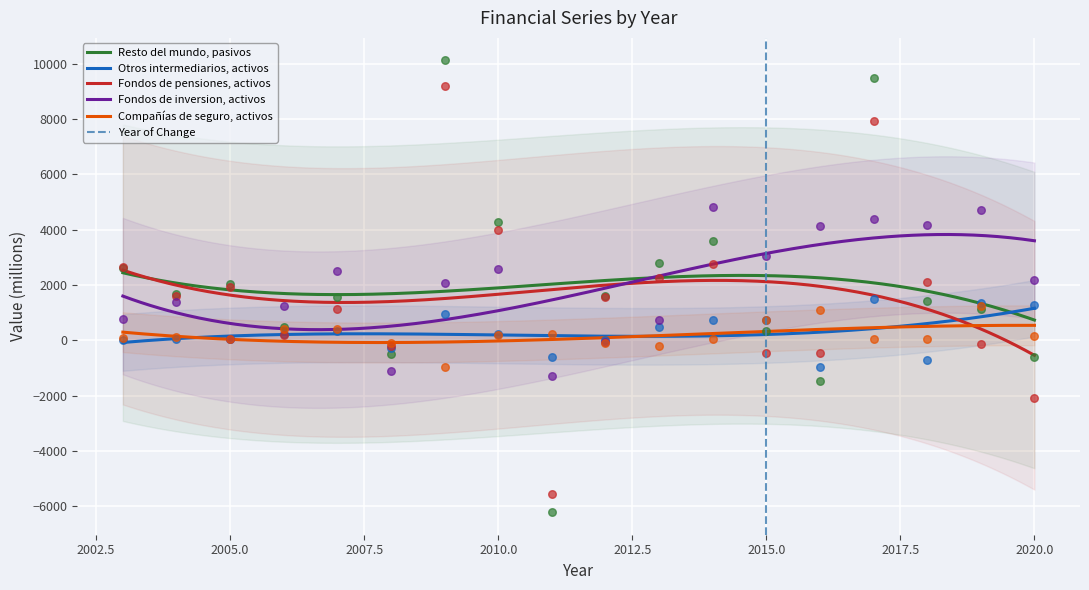

Which series contains the highest Y value?

Resto del mundo, pasivos